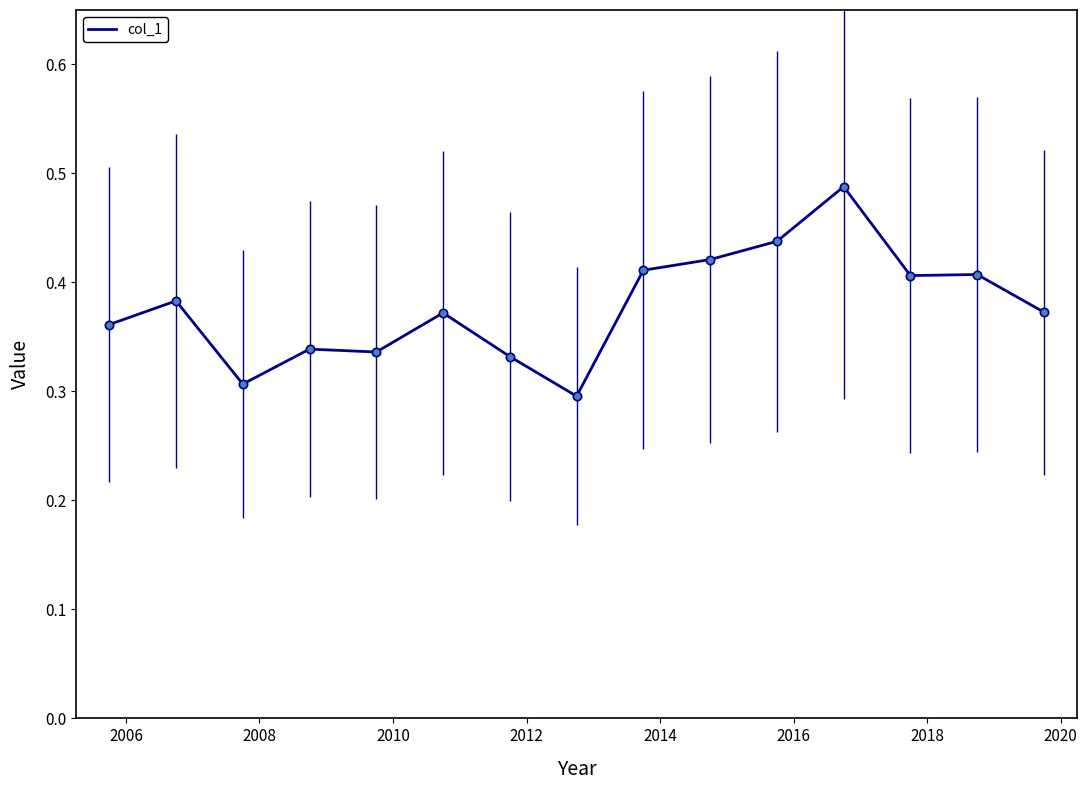

Reading right to left, transcribe all the data shown in this chart.

0.4	0.4	0.4	0.5	0.4	0.4	0.4	0.3	0.3	0.4	0.3	0.3	0.3	0.4	0.4